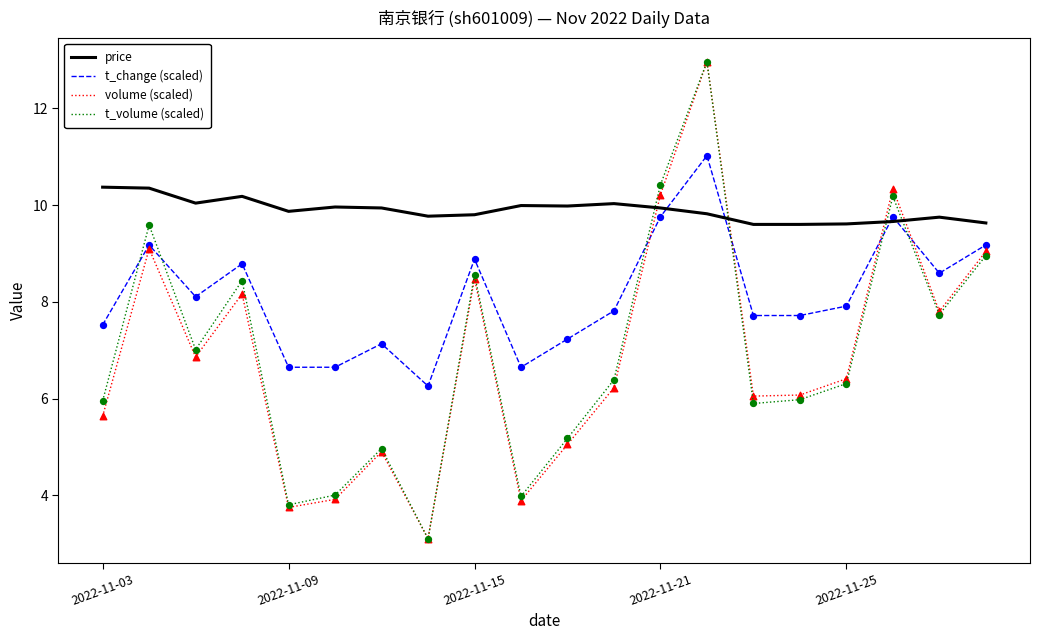

At how many categories does at least one series exceed 8?

20